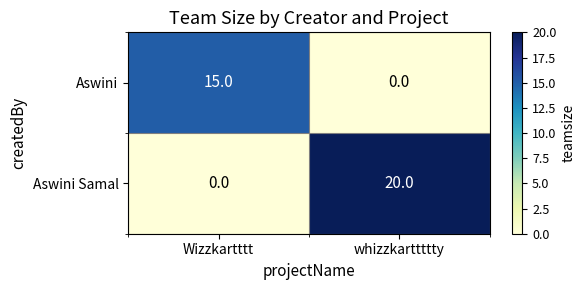

Which series has the largest total across all categories?

Aswini Samal